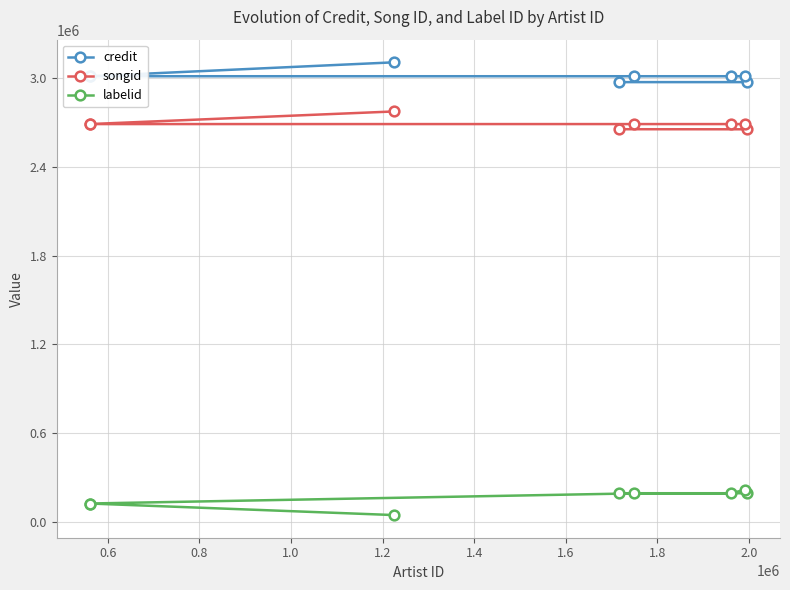

Reading left to right, transcribe all the data shown in this chart.

credit: 2972354	2972367	3012130	3012141	3012141	3012093	3012093	3106243
songid: 2654166	2653689	2688926	2688937	2688937	2688919	2688919	2774292
labelid: 194809	194809	218908	193739	193739	125351	125351	47152